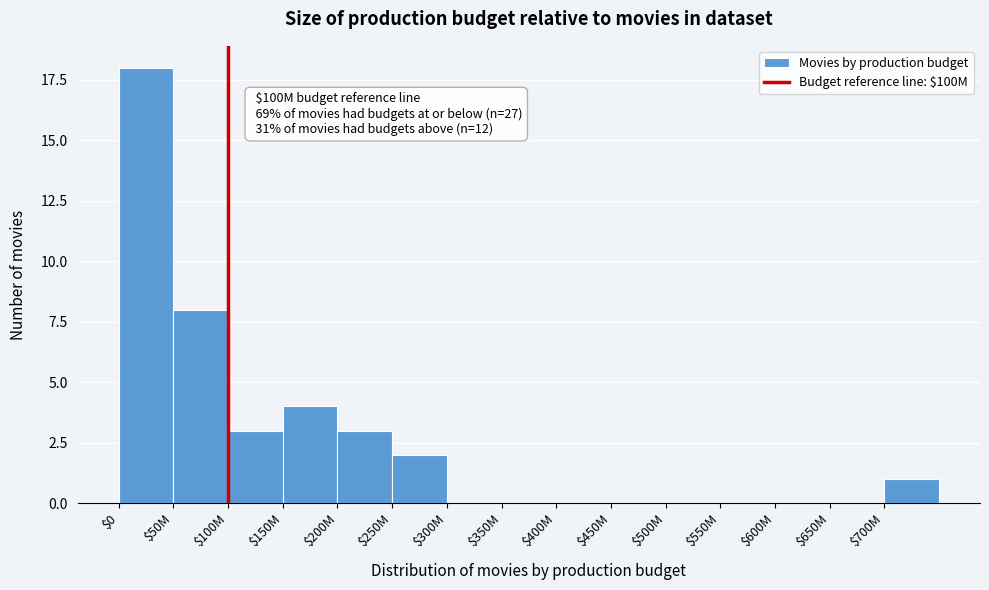

The value at $450M is -11. True or false?

False